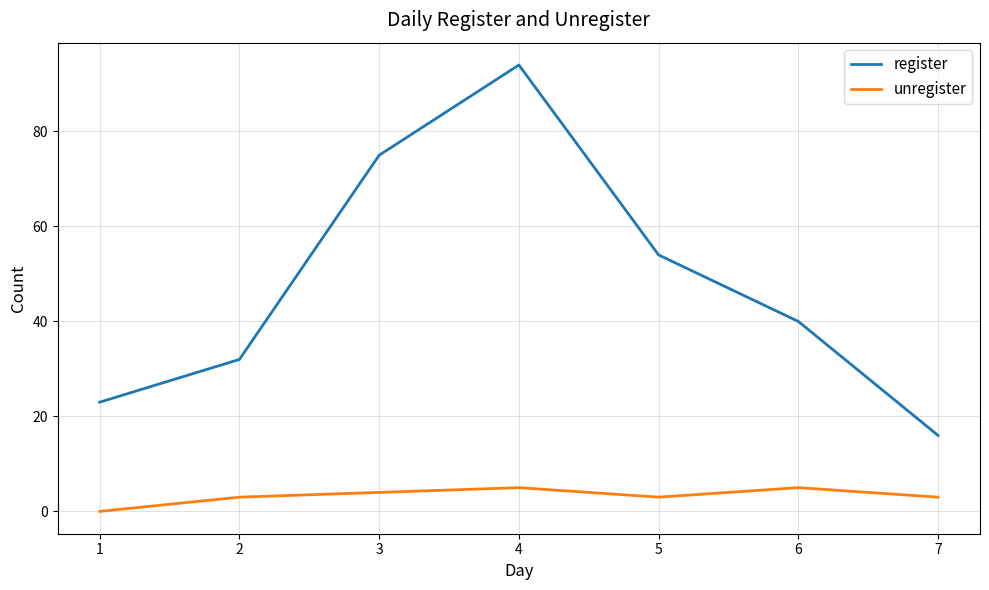

Where does the register series first go above 40?

3